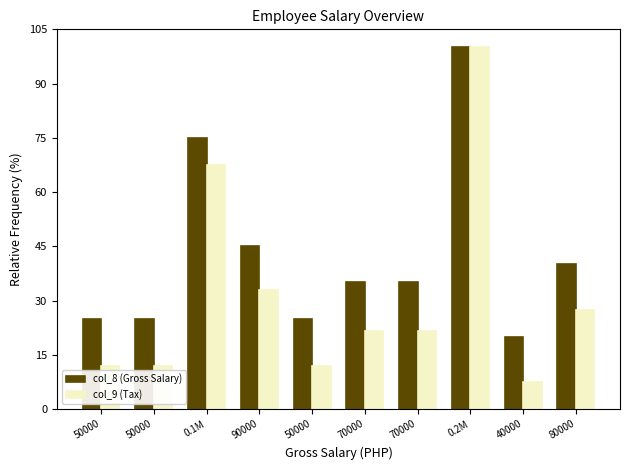

Count the number of data series in this chart.

2